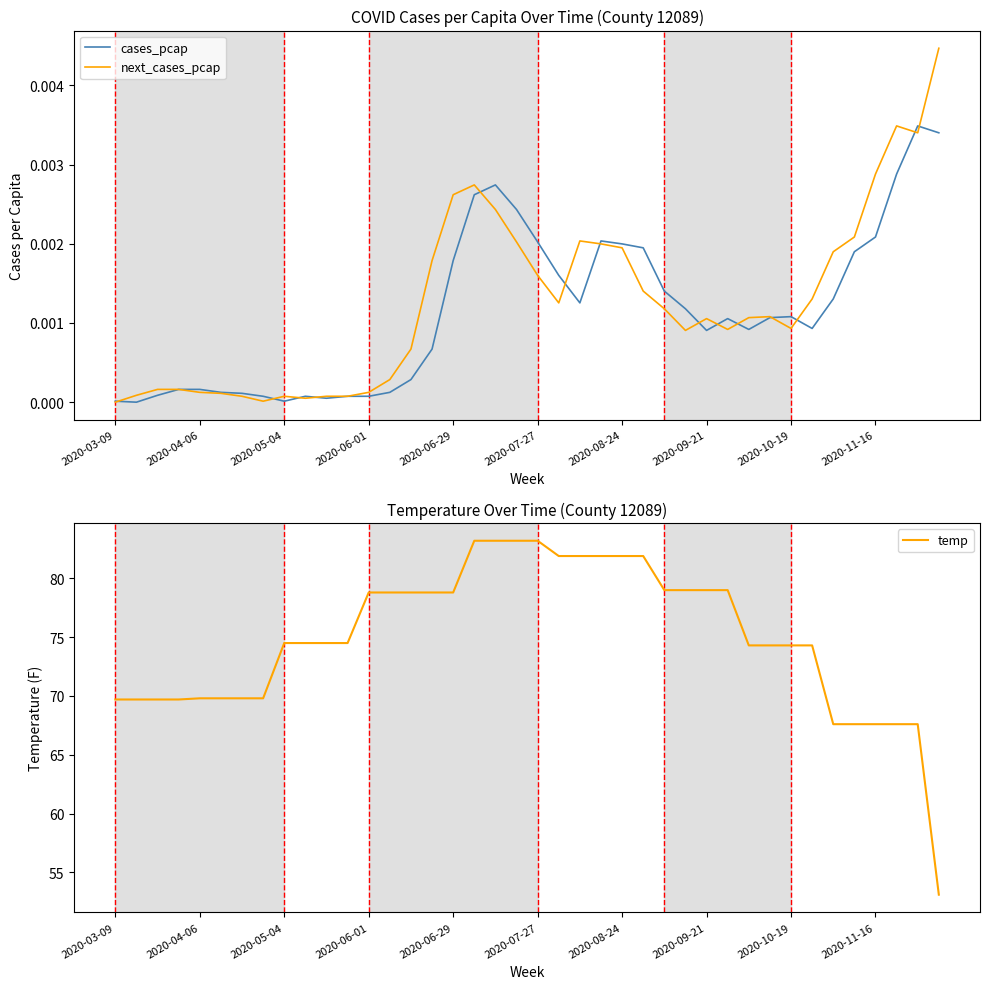

Which category has the highest value across all series?

17